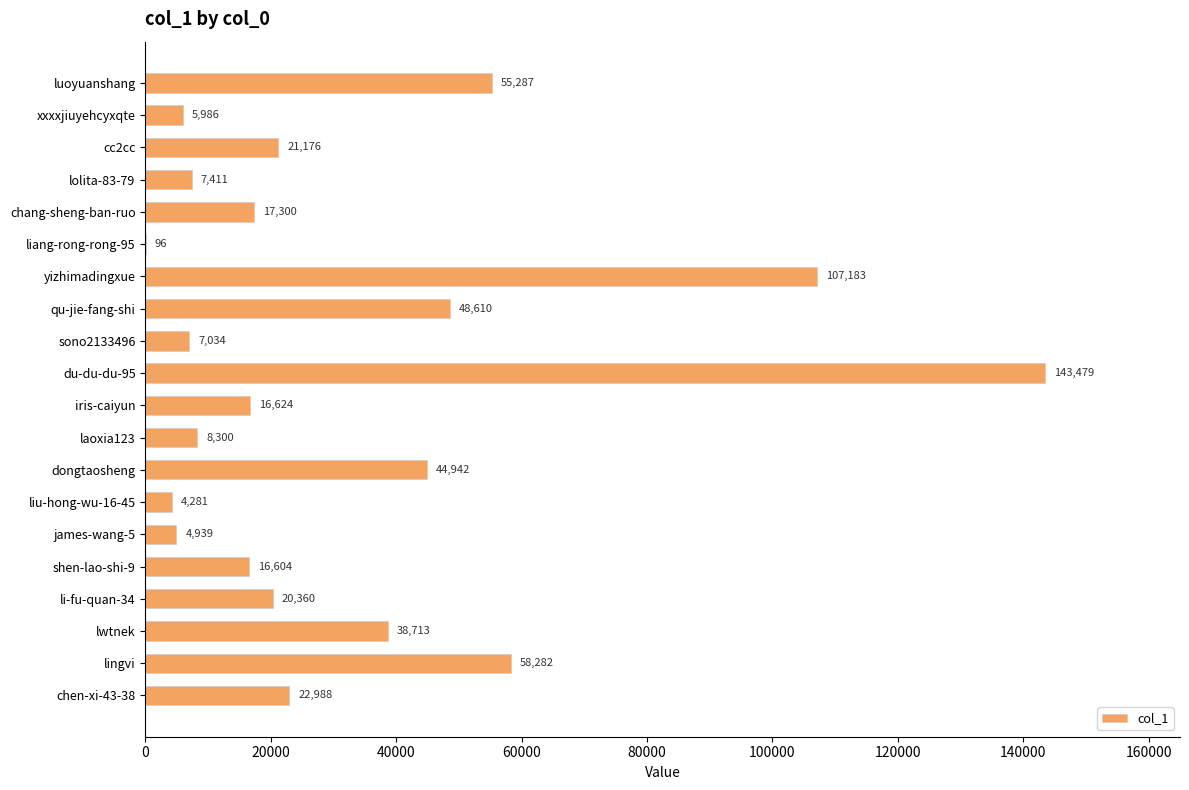

Reading top to bottom, what are all the values shown in this chart?

luoyuanshang=55287	xxxxjiuyehcyxqte=5986	cc2cc=21176	lolita-83-79=7411	chang-sheng-ban-ruo=17300	liang-rong-rong-95=96	yizhimadingxue=107183	qu-jie-fang-shi=48610	sono2133496=7034	du-du-du-95=143479	iris-caiyun=16624	laoxia123=8300	dongtaosheng=44942	liu-hong-wu-16-45=4281	james-wang-5=4939	shen-lao-shi-9=16604	li-fu-quan-34=20360	lwtnek=38713	lingvi=58282	chen-xi-43-38=22988